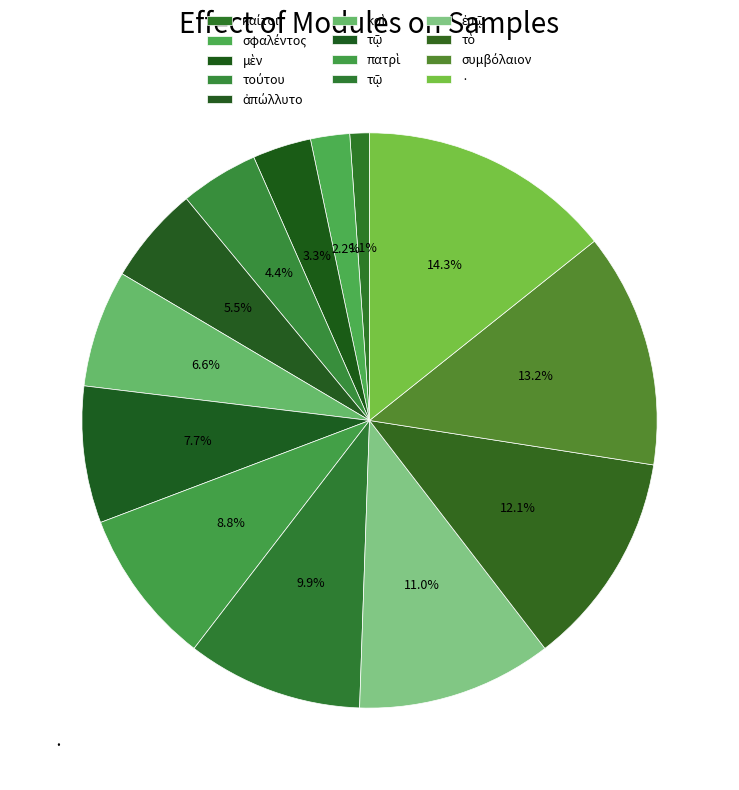

What is the smallest slice in the pie chart?

καίτοι